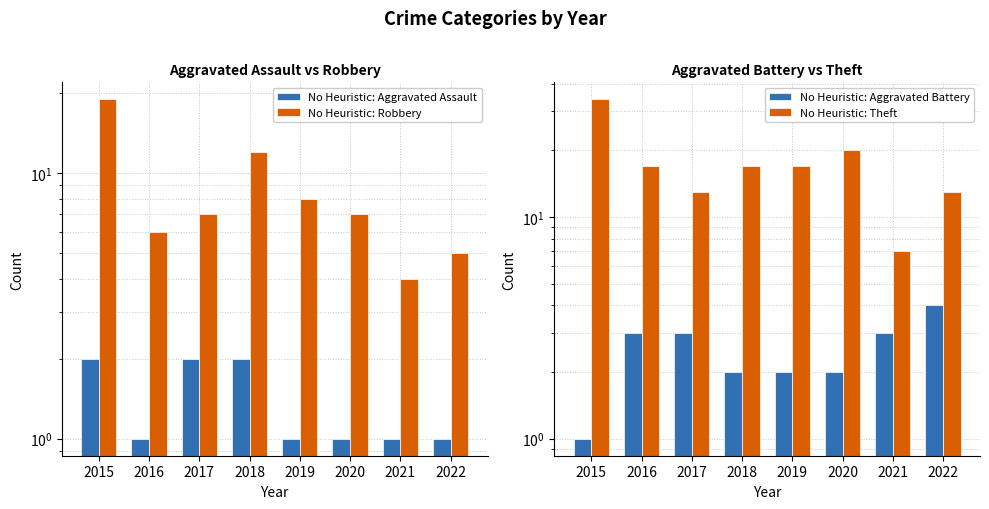

At how many categories does at least one series exceed 22?

1